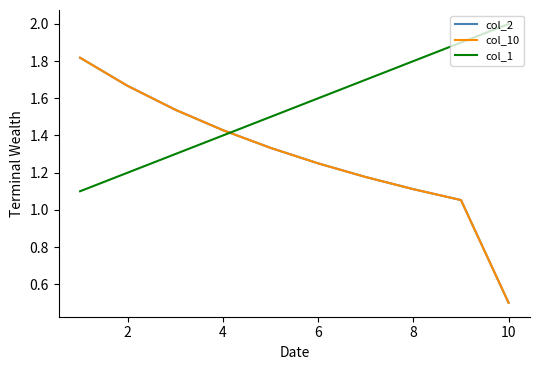

What is the minimum value shown in the chart?

0.5